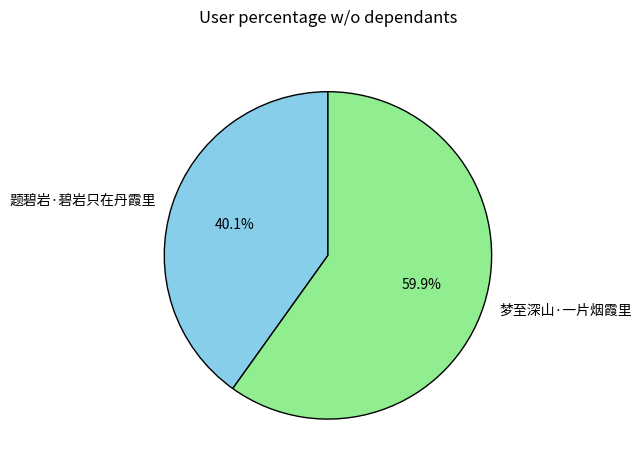

Which has a higher value, 题碧岩·碧岩只在丹霞里 or 梦至深山·一片烟霞里?

梦至深山·一片烟霞里